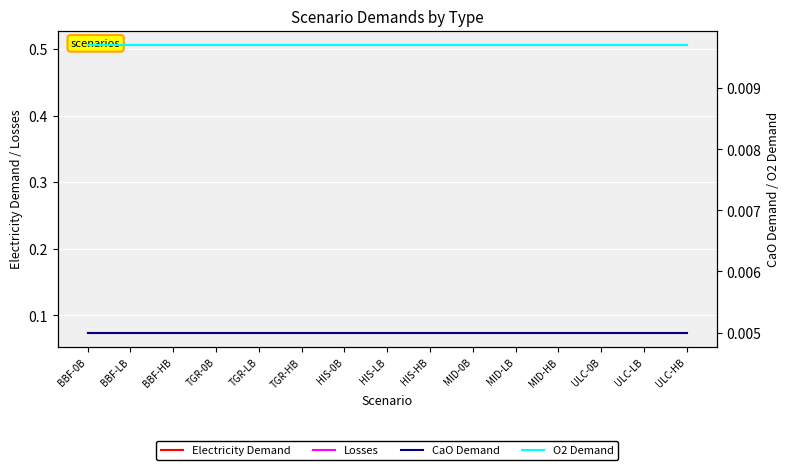

What is the label of the 2nd point from the right?

ULC-LB